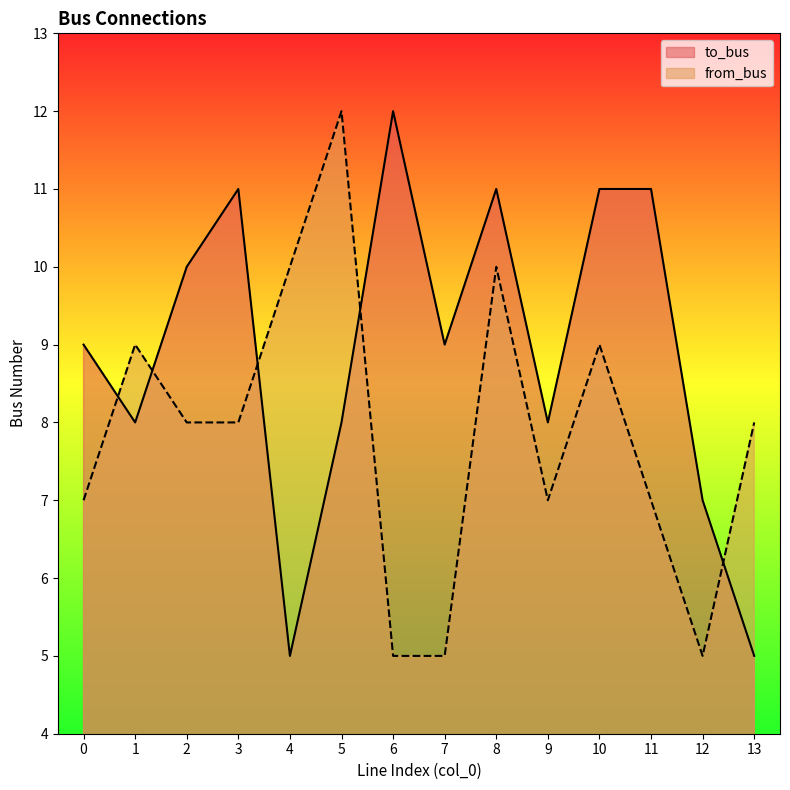

True or false: to_bus and from_bus intersect in this chart.

True